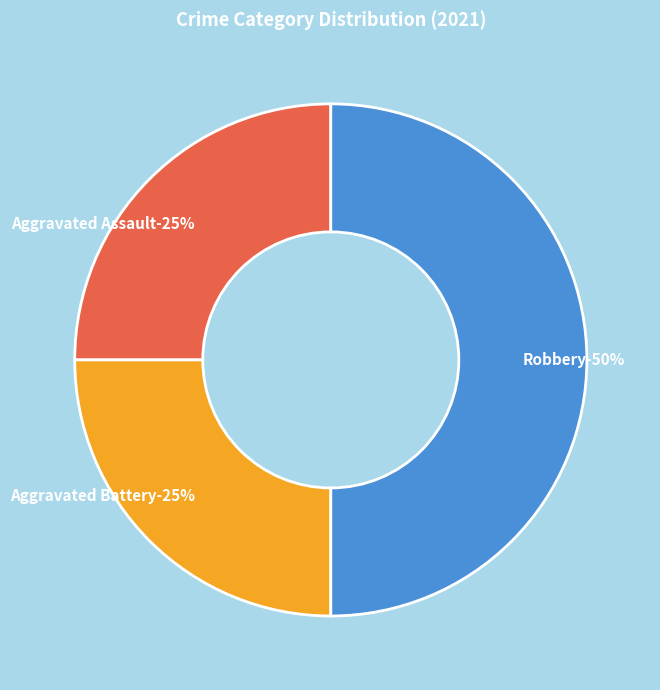

Does Aggravated Assault account for over 50% of the chart?

No